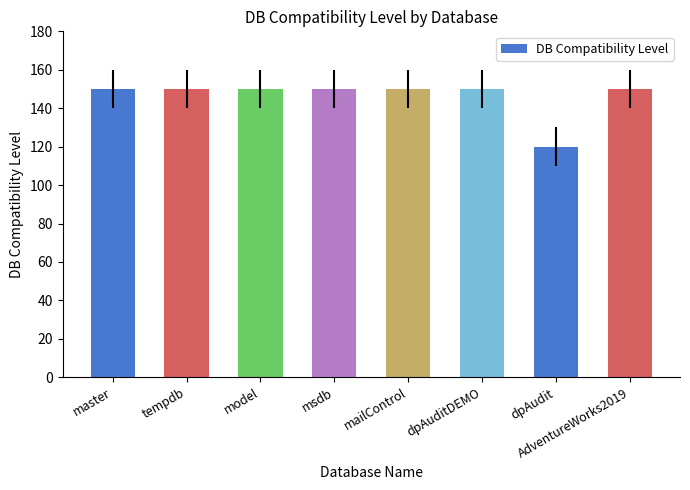

What is the label of the 2nd bar from the left?

tempdb